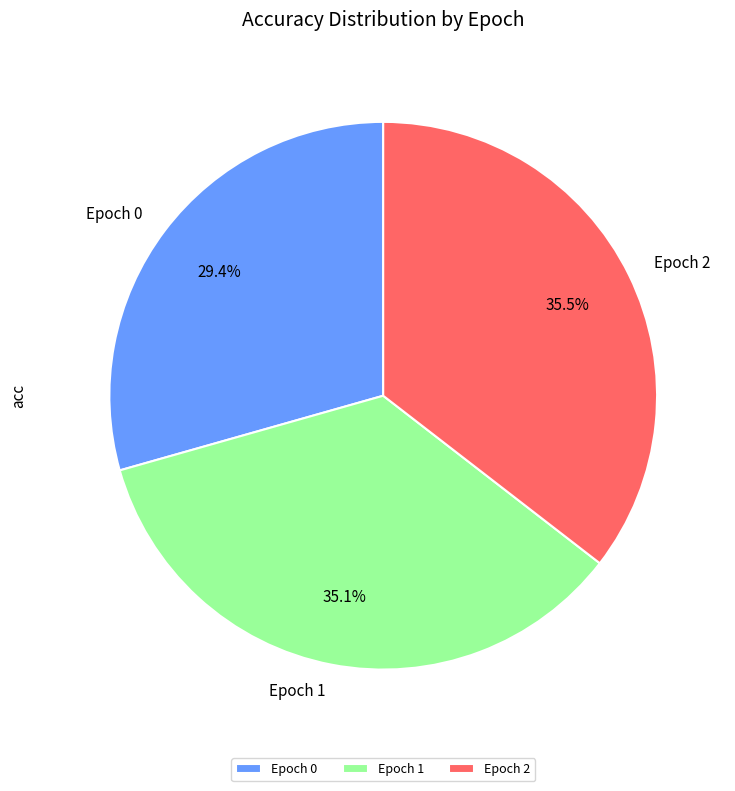

What is the smallest slice in the pie chart?

Epoch 0